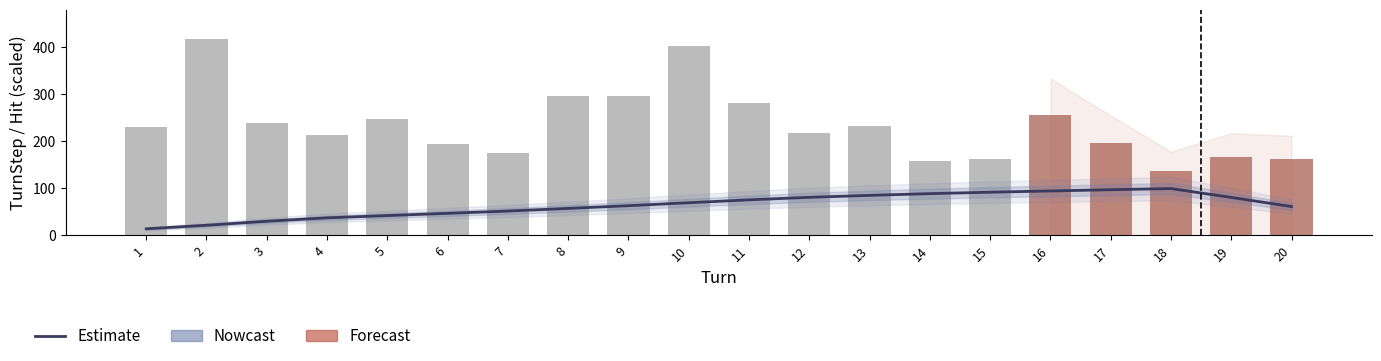

Does the chart contain stacked bars?

No